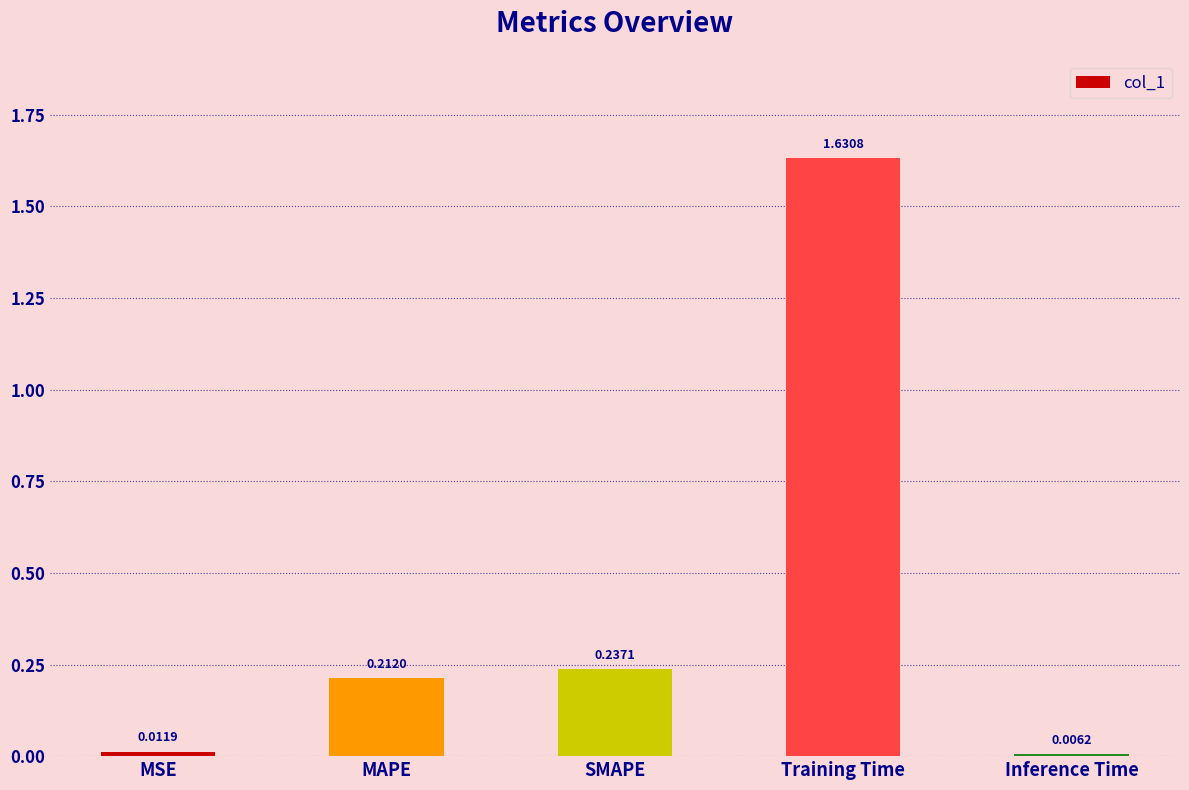

What is the difference between the values at SMAPE and Training Time?

1.4